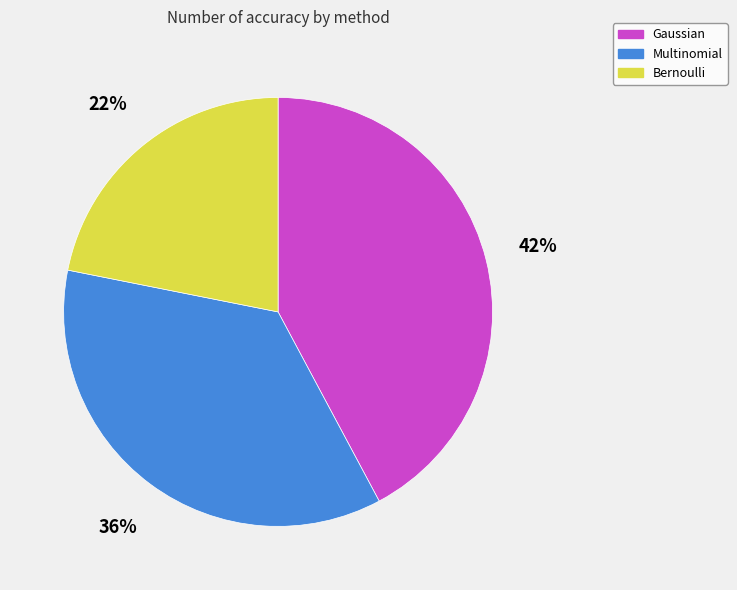

What is the ratio of the value at Bernoulli to the value at Multinomial?

0.6